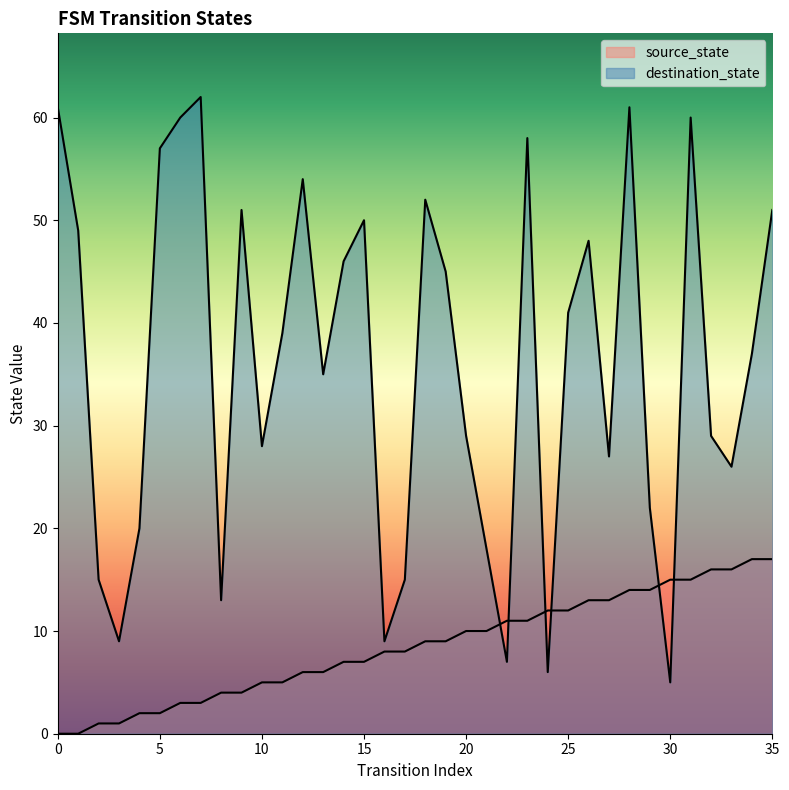

Is it true that destination_state equals 11 at 25?

False